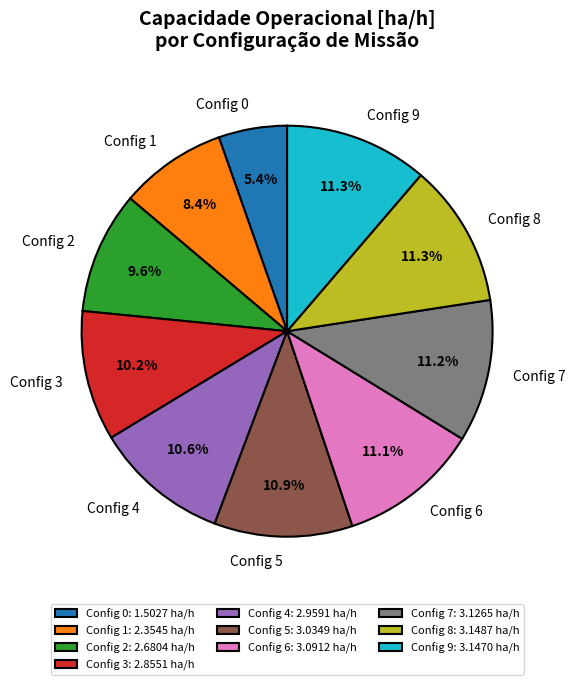

Do Config 8 and Config 9 together represent more than half of the pie?

No